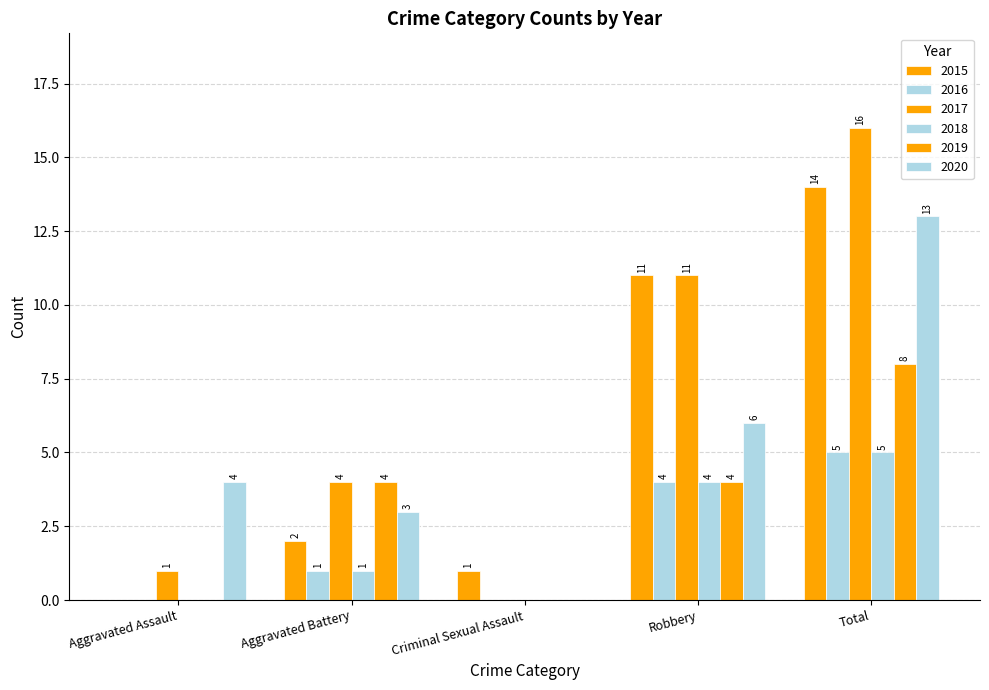

Are the bars grouped side by side (vs. stacked)?

Yes